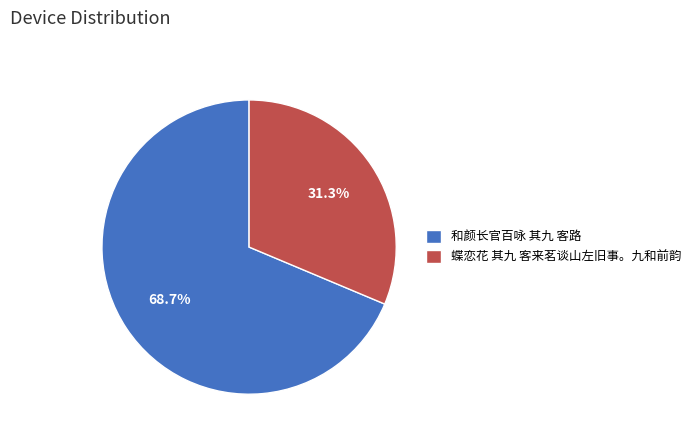

What percentage is the 蝶恋花 其九 客来茗谈山左旧事。九和前韵 slice, to the nearest percent?

31%